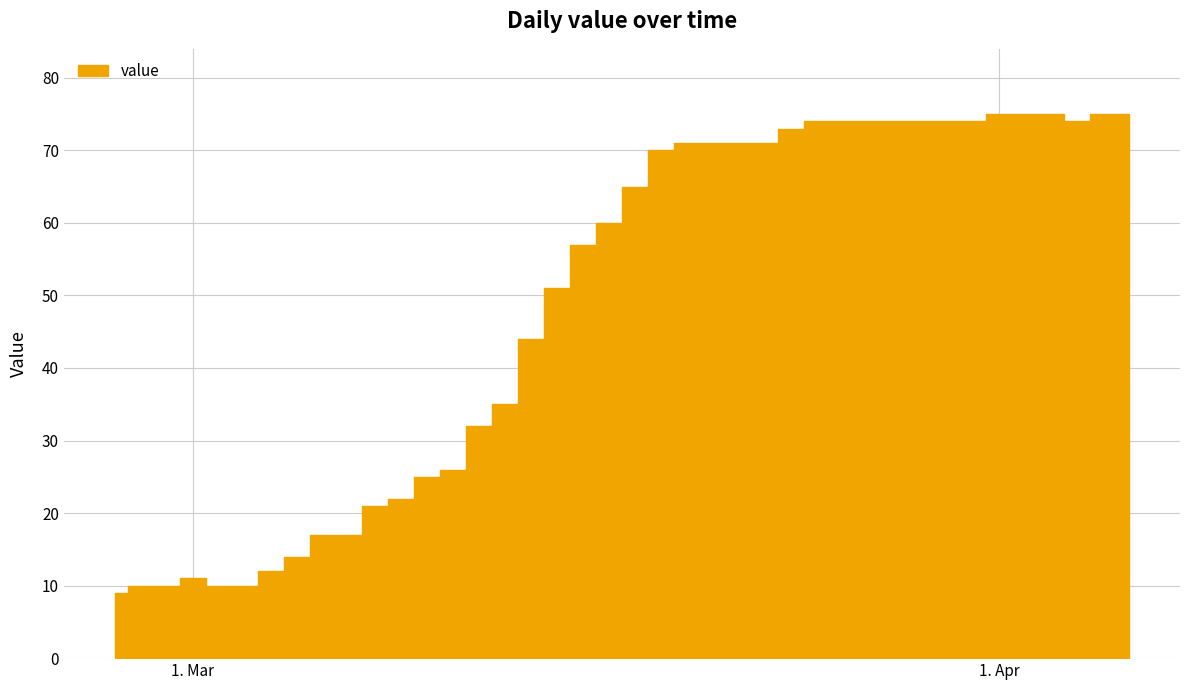

True or false: the data has more than 1 interior local peaks.

False